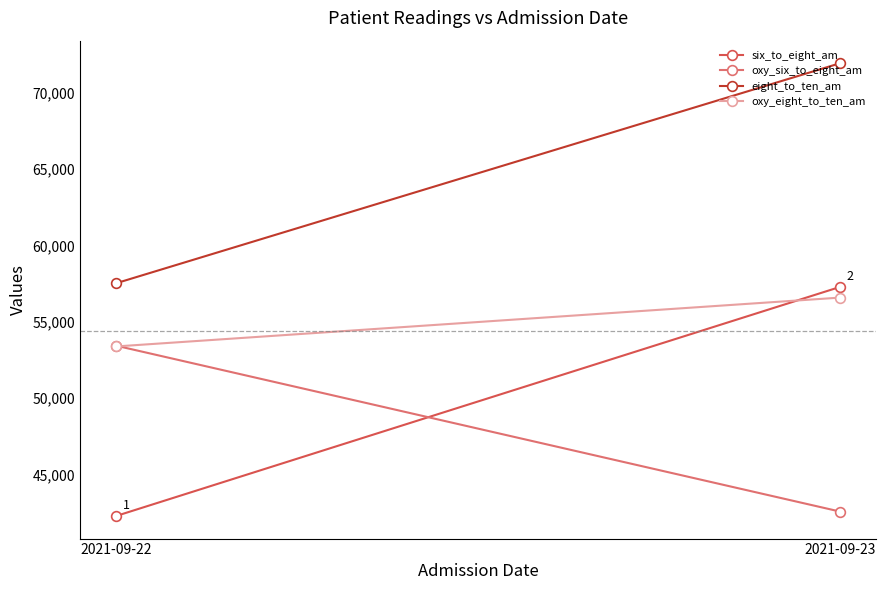

Between 2021-09-22 and 2021-09-23, which series saw the biggest shift?

six_to_eight_am